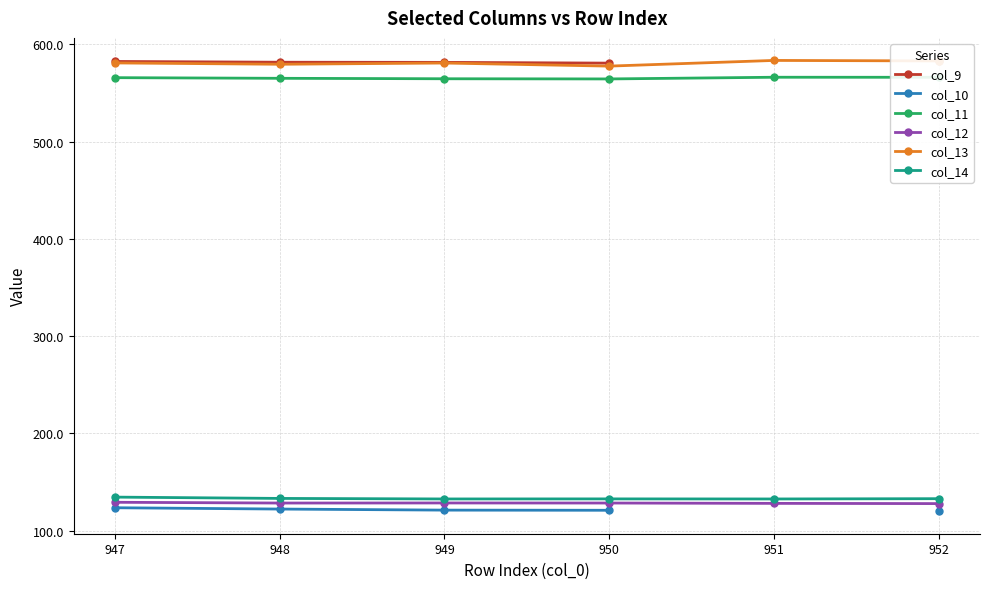

Is this an area chart (filled region under the line)?

No